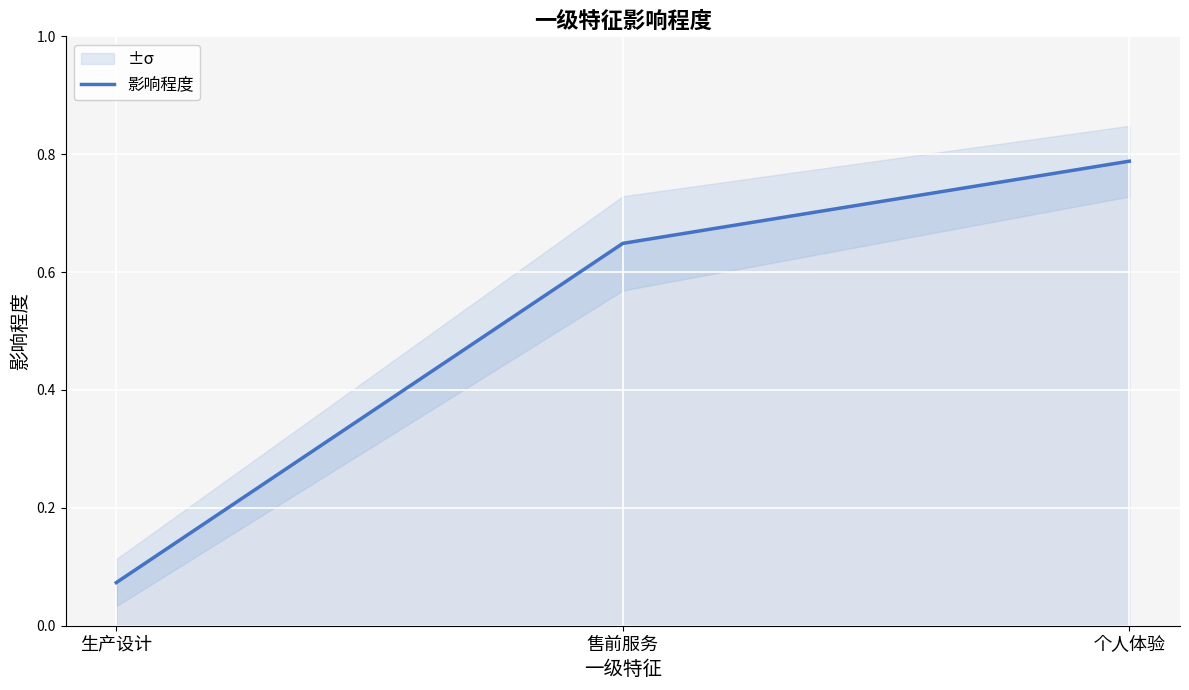

List the labels in order of value, largest first.

个人体验, 售前服务, 生产设计